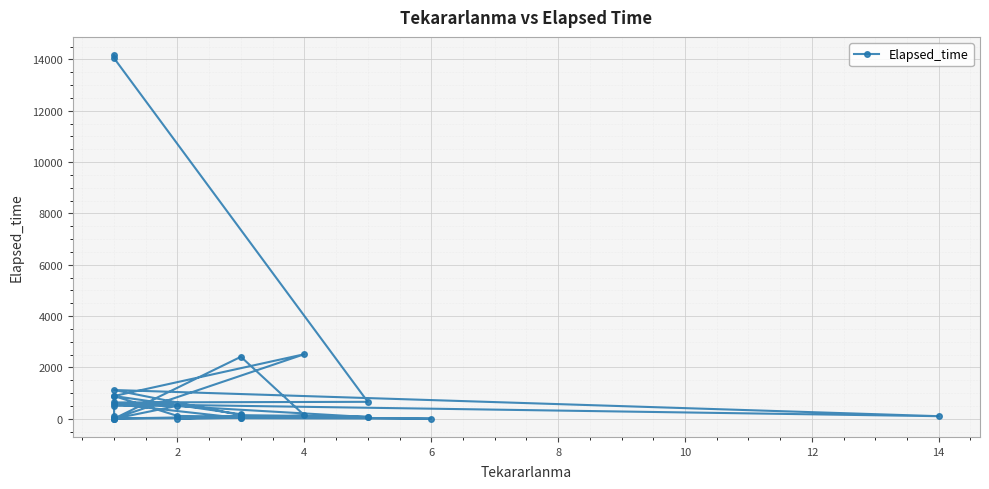

What is the maximum value shown in the chart?

14170